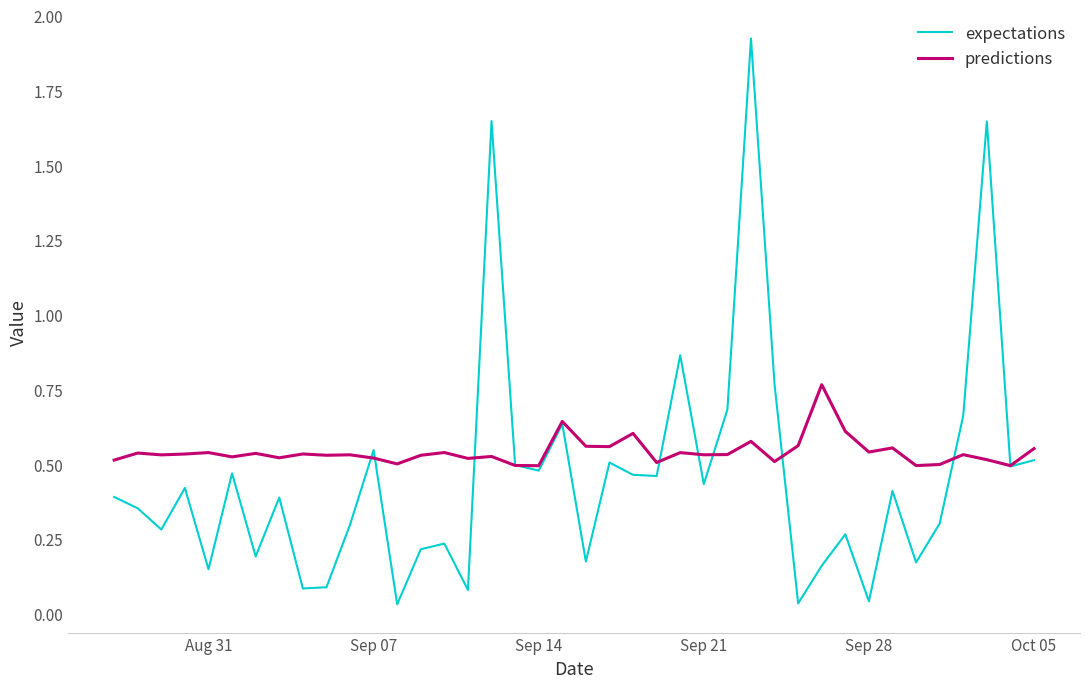

Which series ends up on top after the final intersection of predictions and expectations?

predictions